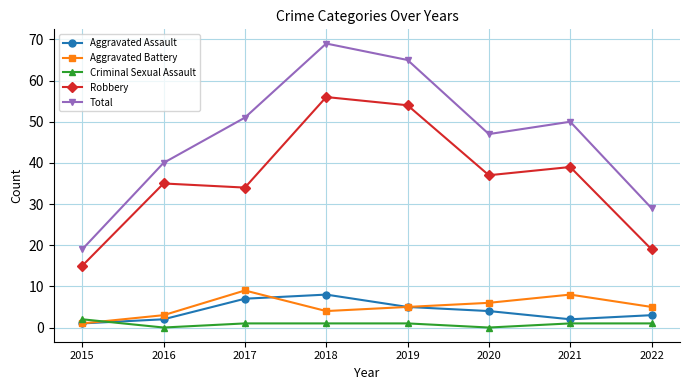

Reading left to right, extract all data points from this chart.

Aggravated Assault: 1	2	7	8	5	4	2	3
Aggravated Battery: 1	3	9	4	5	6	8	5
Criminal Sexual Assault: 2	0	1	1	1	0	1	1
Robbery: 15	35	34	56	54	37	39	19
Total: 19	40	51	69	65	47	50	29